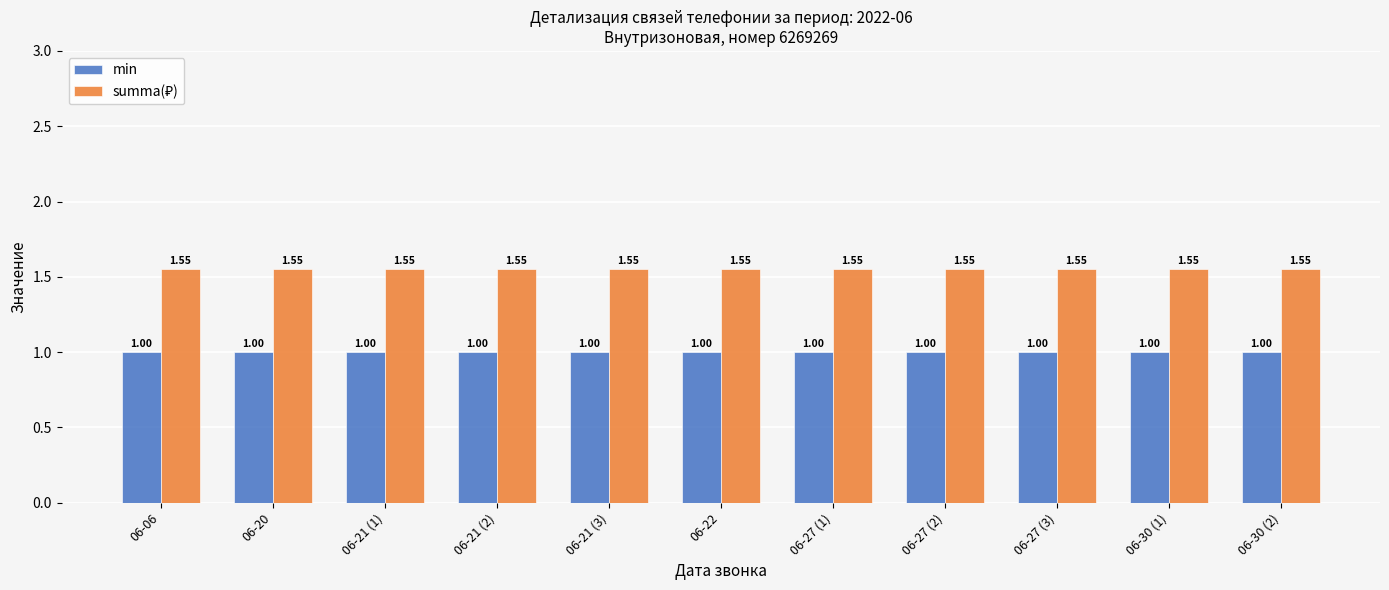

At how many categories does at least one series exceed 1?

11